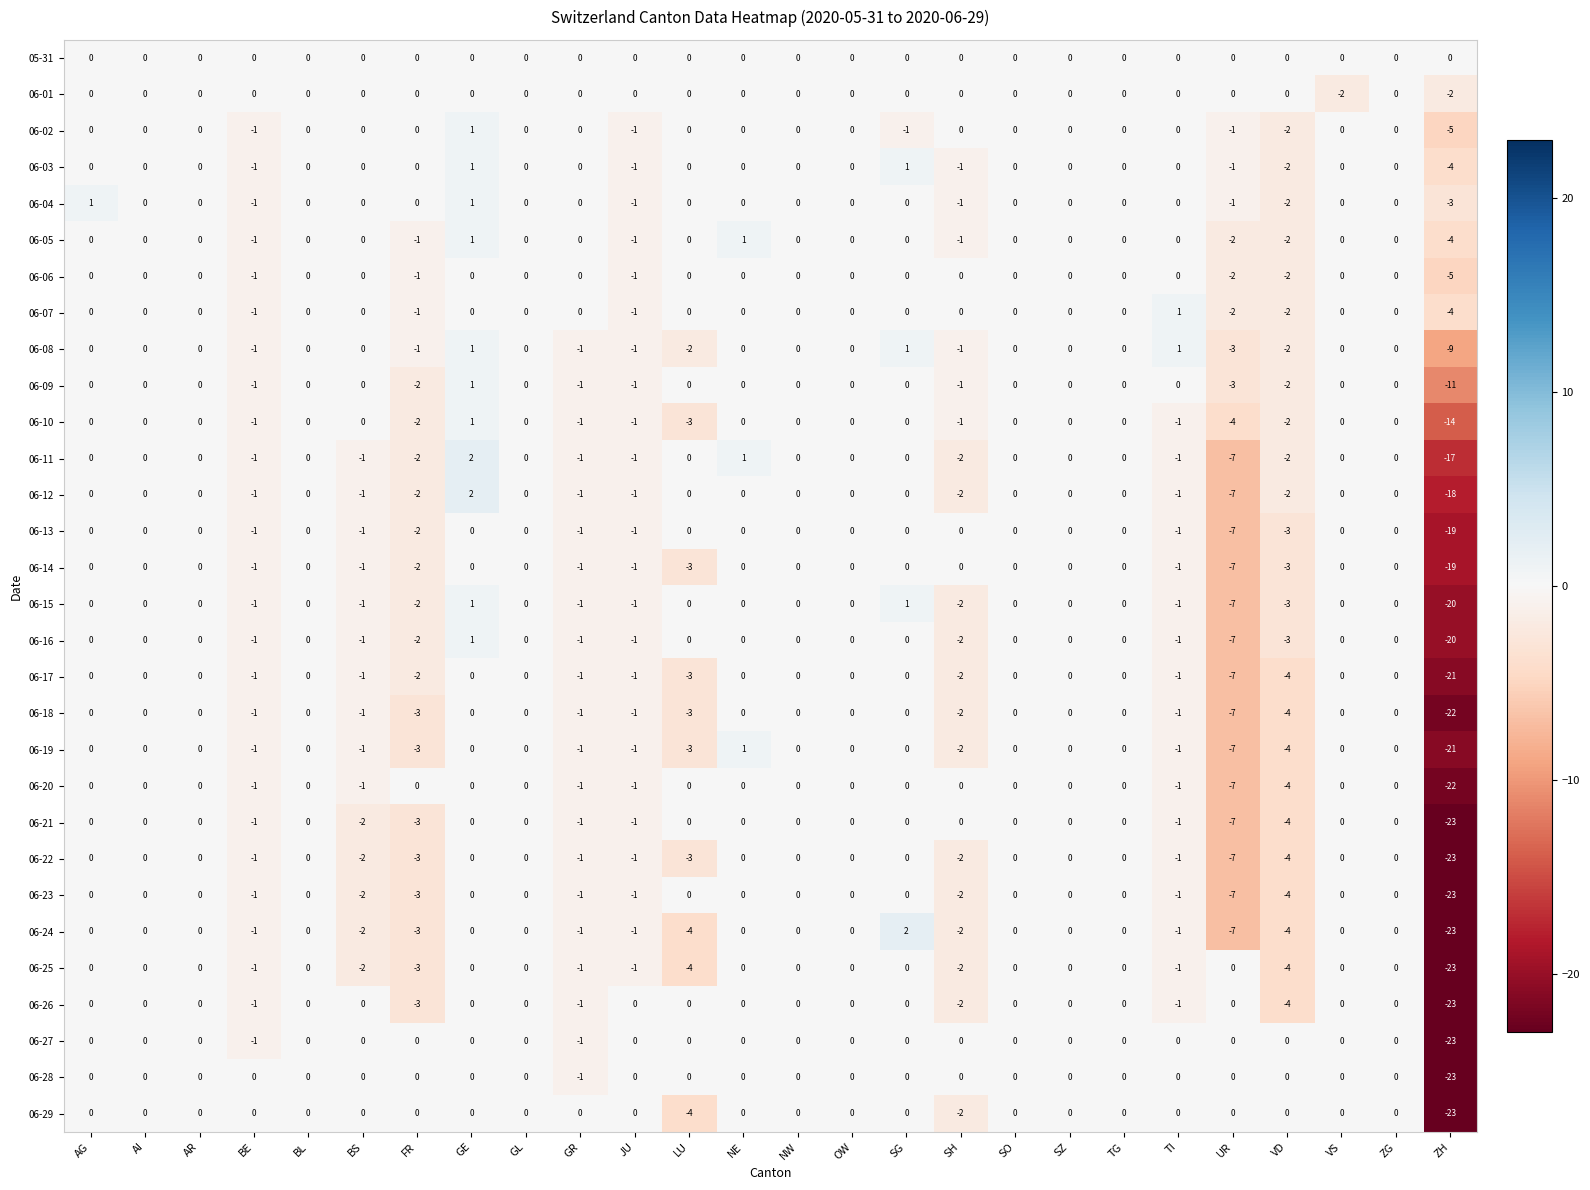

At which category is the sum across all series the highest?

GE